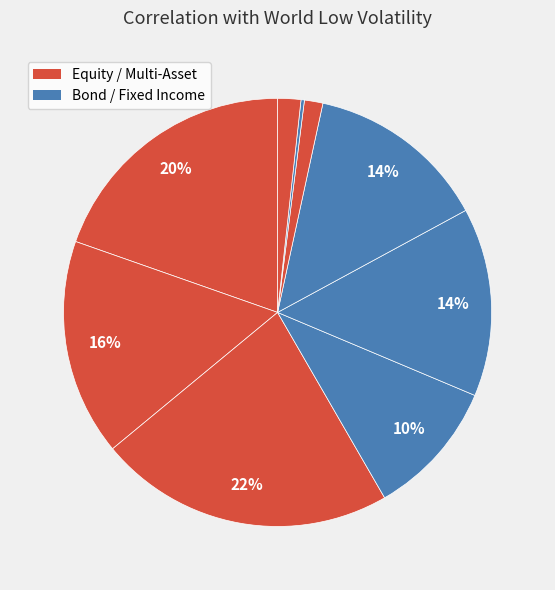

Rank the categories by value from highest to lowest.

World Low Volatility, MSCI World, US Quality, EU Corp Large Cap bonds, EU Inflation-Linked, EU Gov bonds 7-10y, ETC GOLD, EU Overnight, US Short Treasury